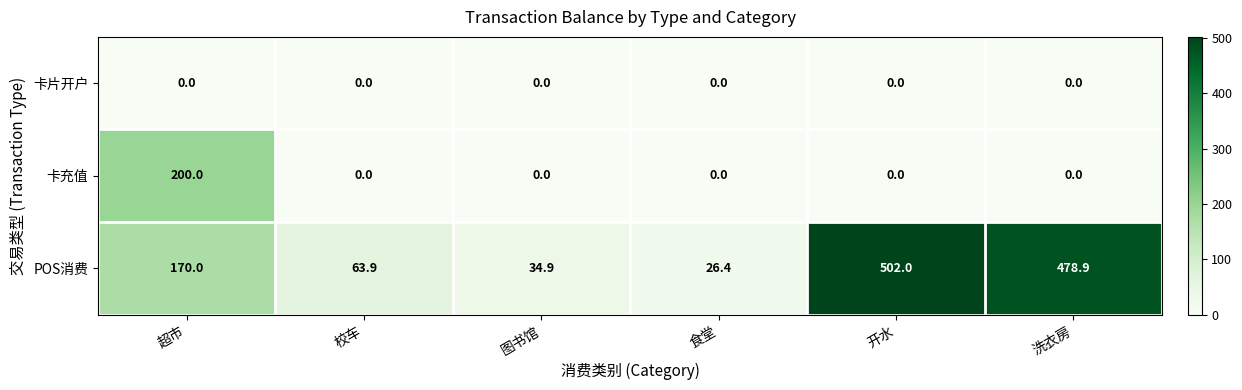

Reading right to left, extract all data points from this chart.

卡片开户: 0.0	0.0	0.0	0.0	0.0	0.0
卡充值: 0.0	0.0	0.0	0.0	0.0	200.0
POS消费: 478.9	502.0	26.4	34.9	63.9	170.0